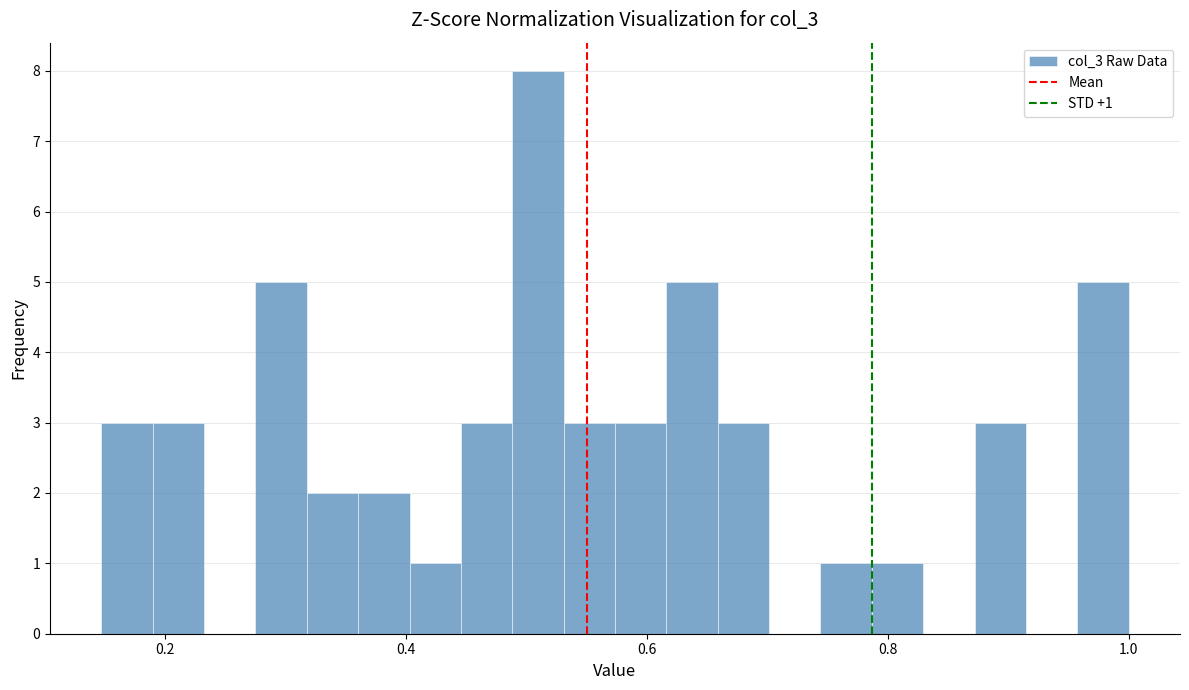

Read against the x-axis, roughly where is the centre of the tallest bar?

0.50